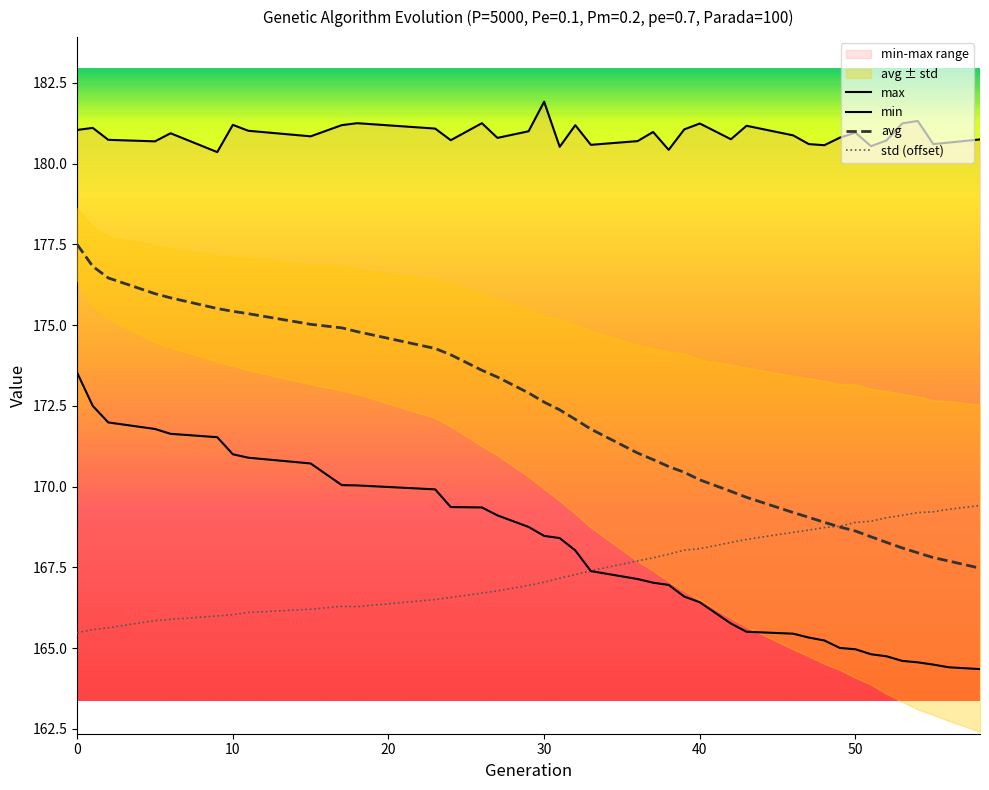

What is the maximum value for std (offset)?

169.4